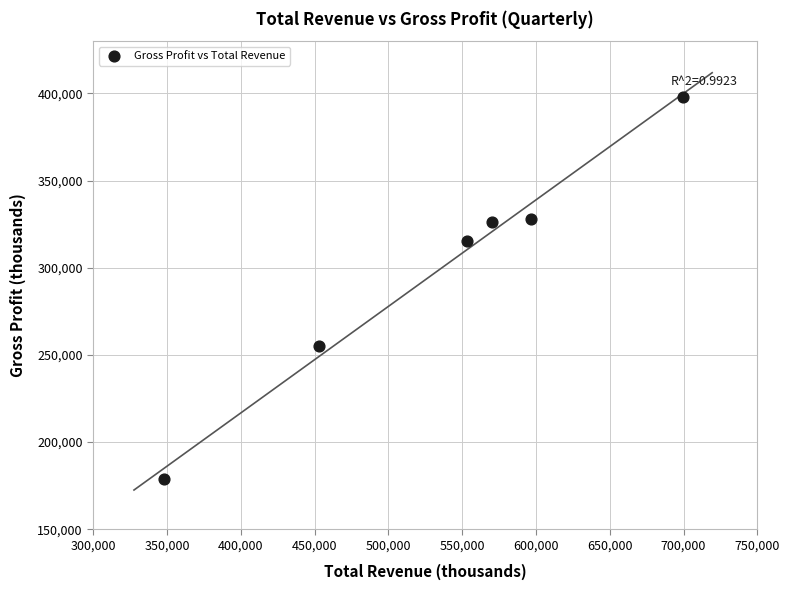

What Y value in the scatter plot is closest to 288450?

315400